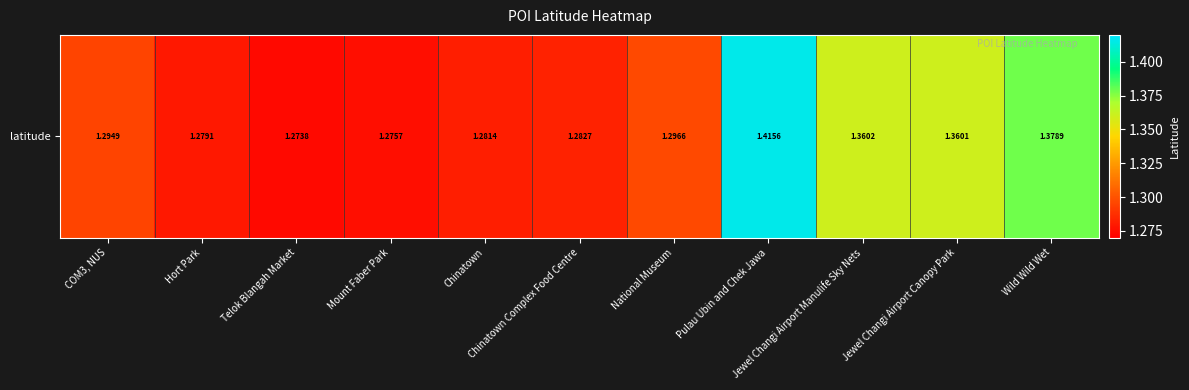

At which label is the value closest to 1?

Telok Blangah Market